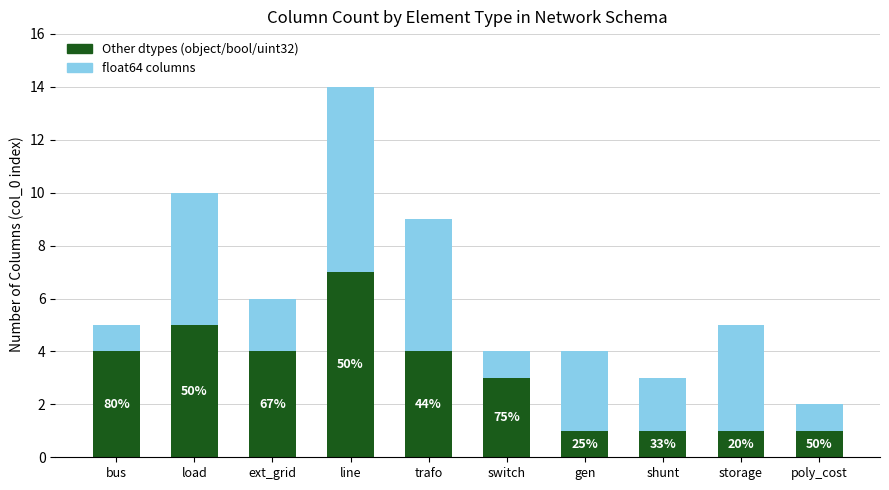

What position from the right is bus?

10